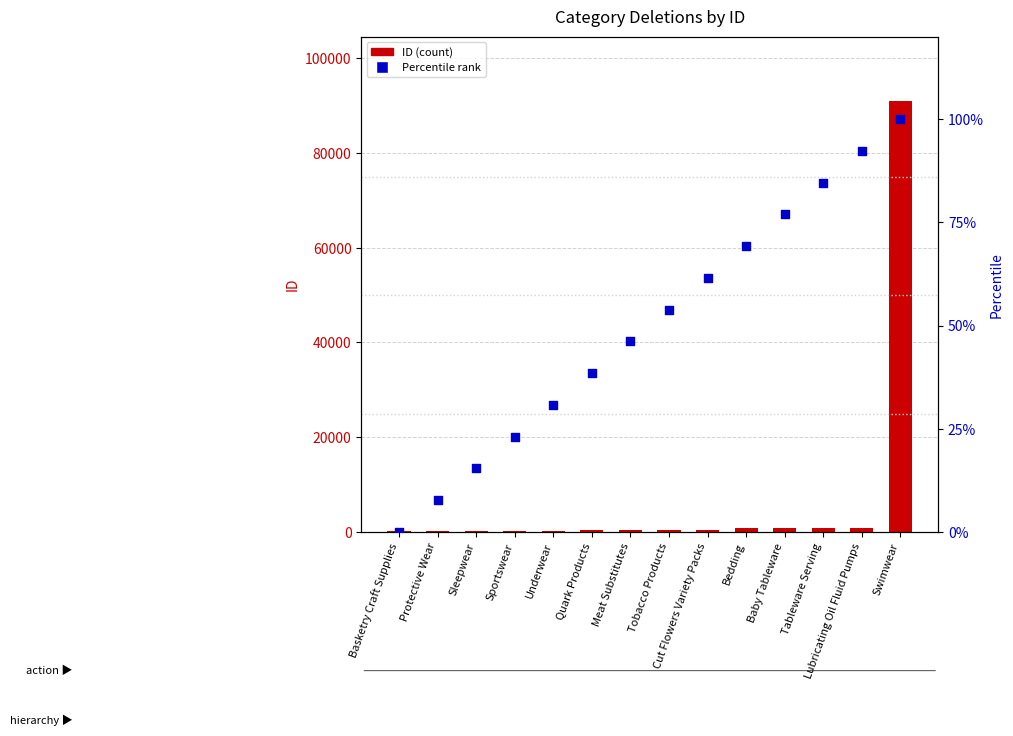

What are all the series names shown in the legend?

ID (count), Percentile rank